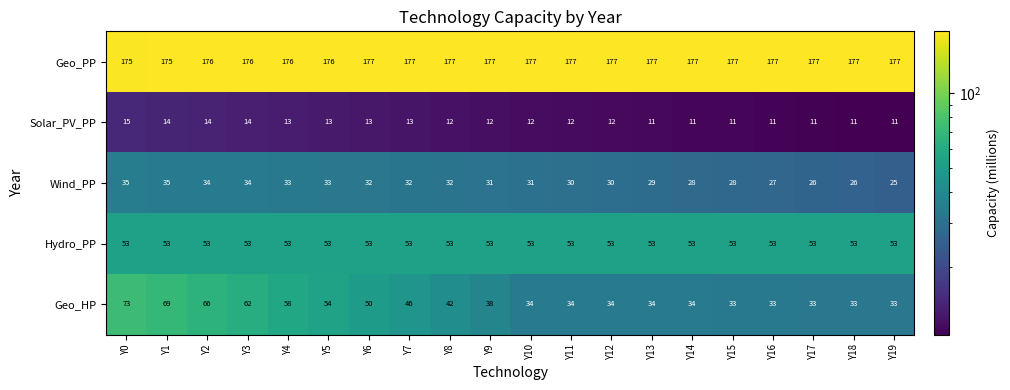

Rank the series at Y19 from highest to lowest value.

Geo_PP, Hydro_PP, Geo_HP, Wind_PP, Solar_PV_PP